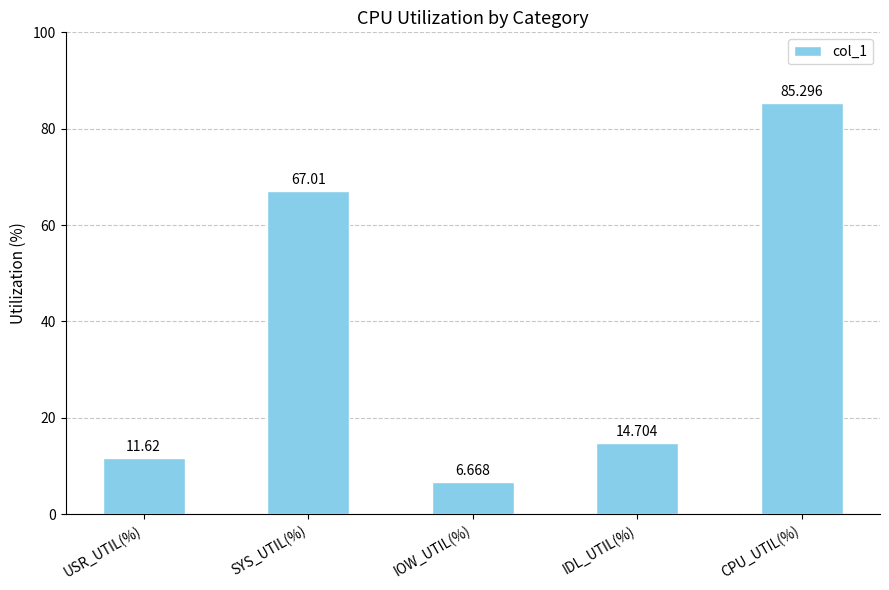

True or false: the data shows 6.7 at IOW_UTIL(%).

True